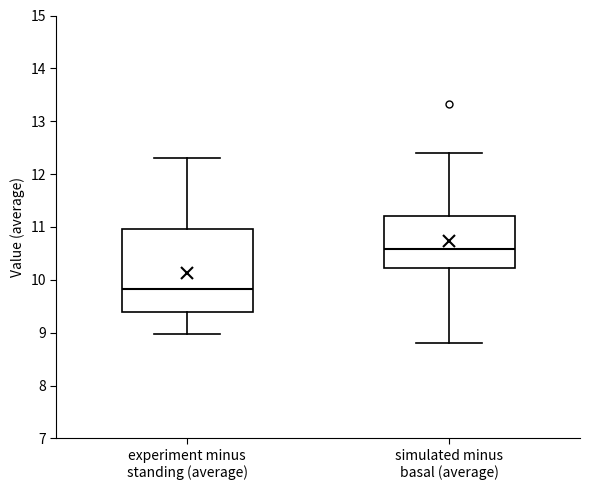

Reading left to right, transcribe this box plot: for each box, give where its median line is, the range the box spans, and where its two whiskers end, as read against the y-axis. The values are not printed on the chart, so give them approximately, as read against the axis.

experiment minus standing (average): median 9.8, box 9.4 to 11.0, whiskers 9.0 to 12.3
simulated minus basal (average): median 10.6, box 10.2 to 11.2, whiskers 8.8 to 12.4